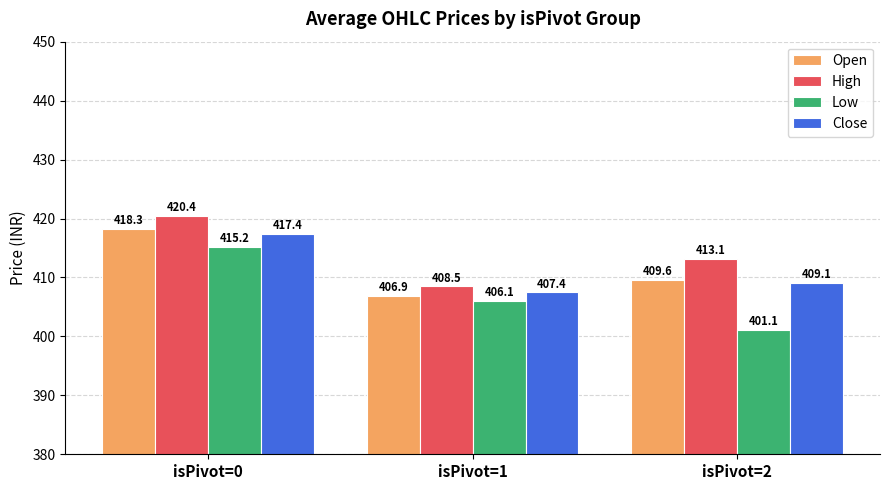

The Low series shows 729.8 at isPivot=0. True or false?

False